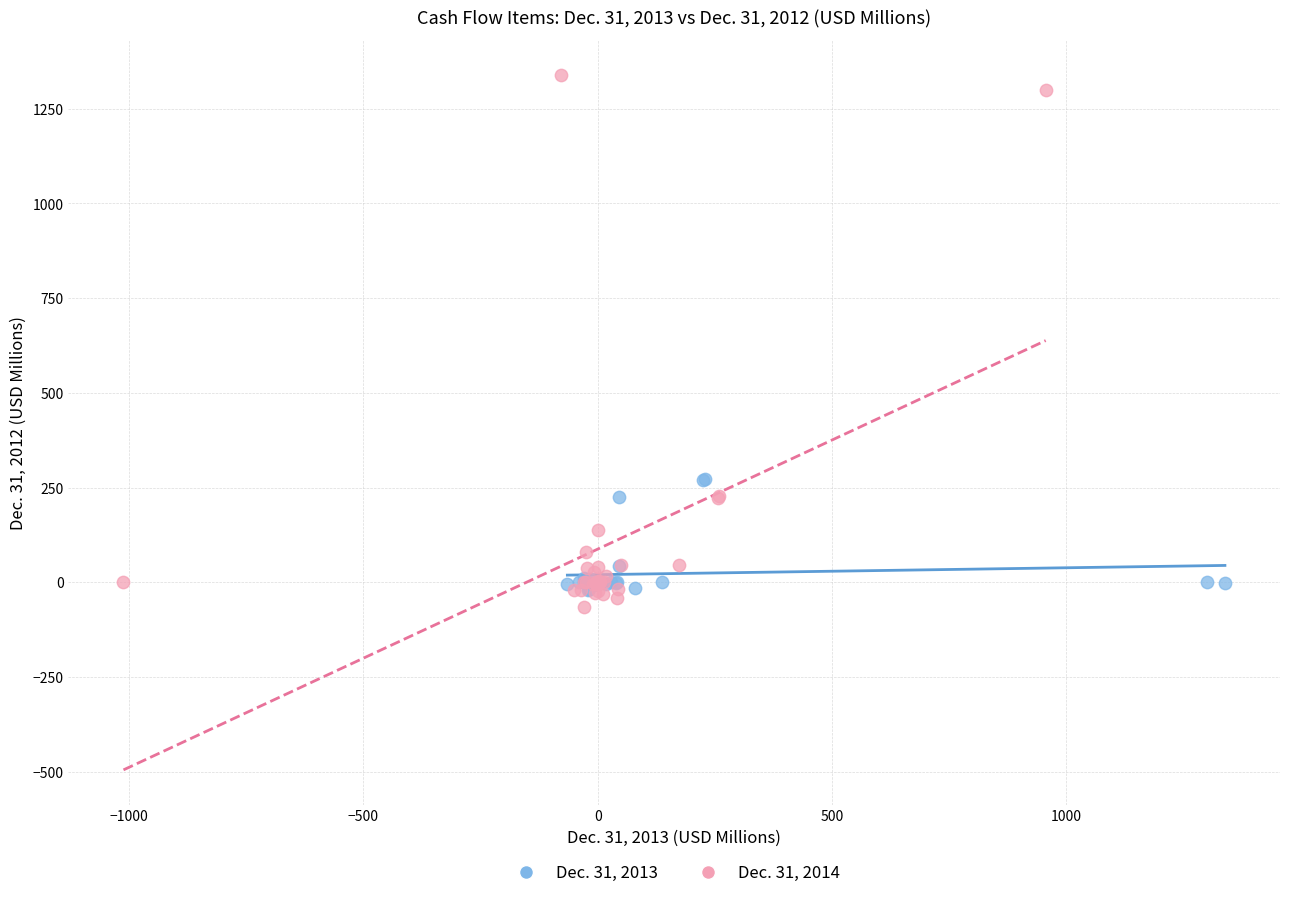

Which series reaches the maximum Y coordinate?

Dec. 31, 2014